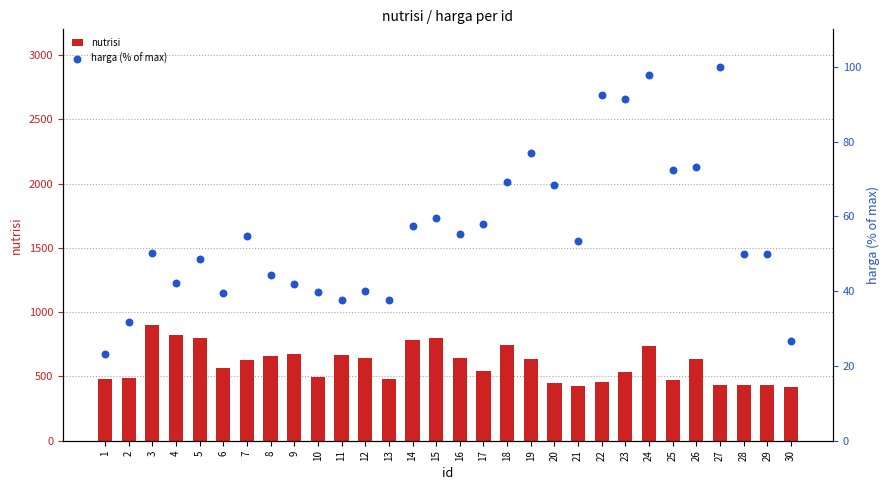

What is the total value across all series at 7?

685.7